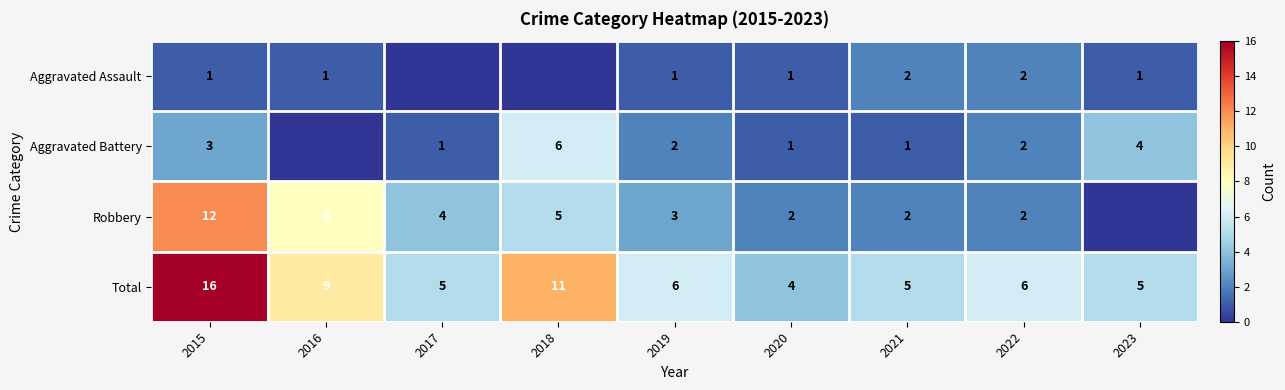

What is the difference between the maximum and minimum values in the Total series?

12